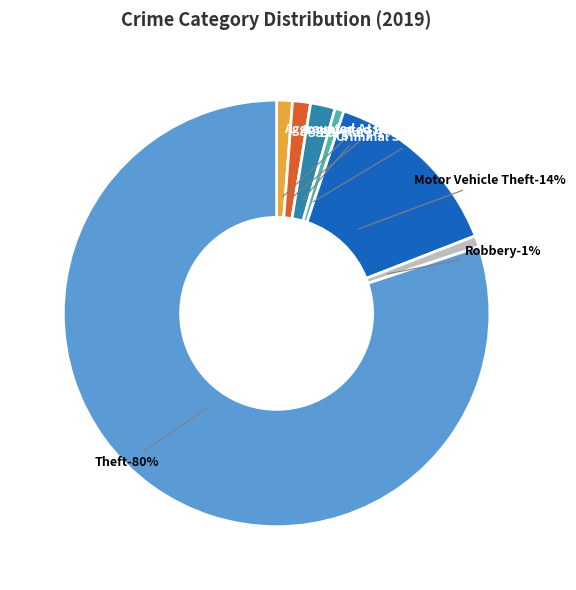

What percentage is the Motor Vehicle Theft slice, to the nearest percent?

14%